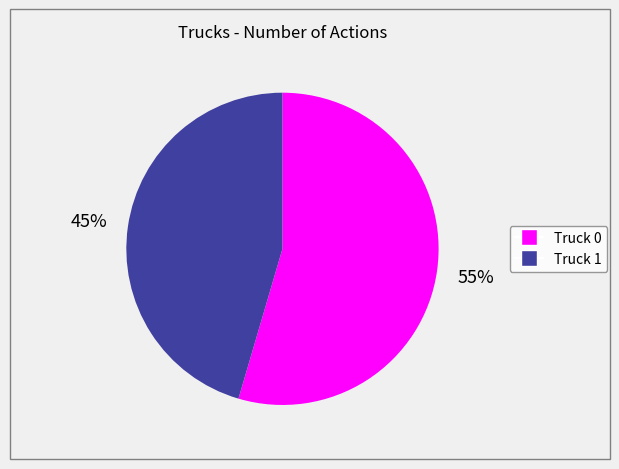

To the nearest percent, what is the combined percentage of Truck 1 and Truck 0?

100%